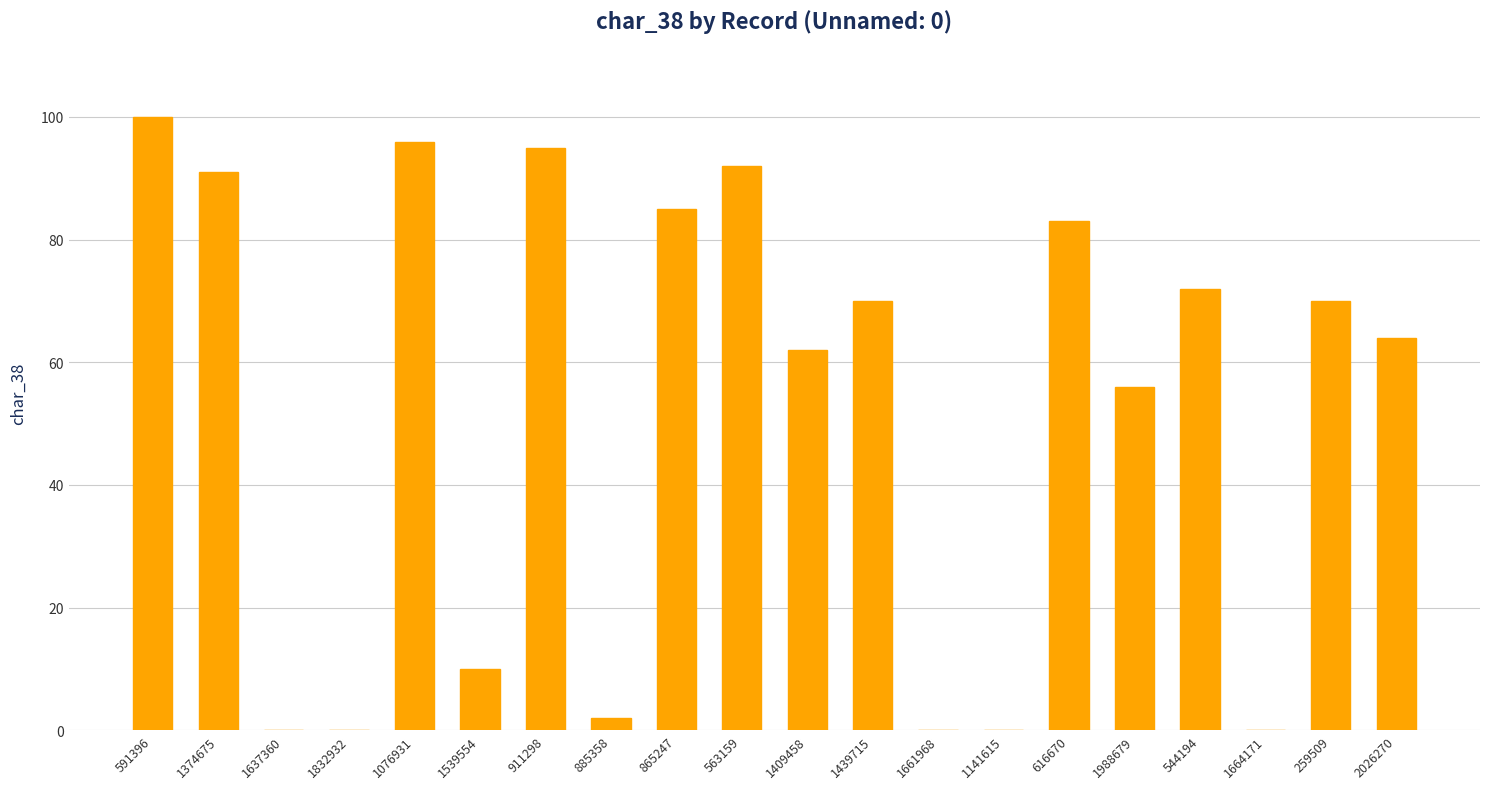

What is the sum of all values?

1048